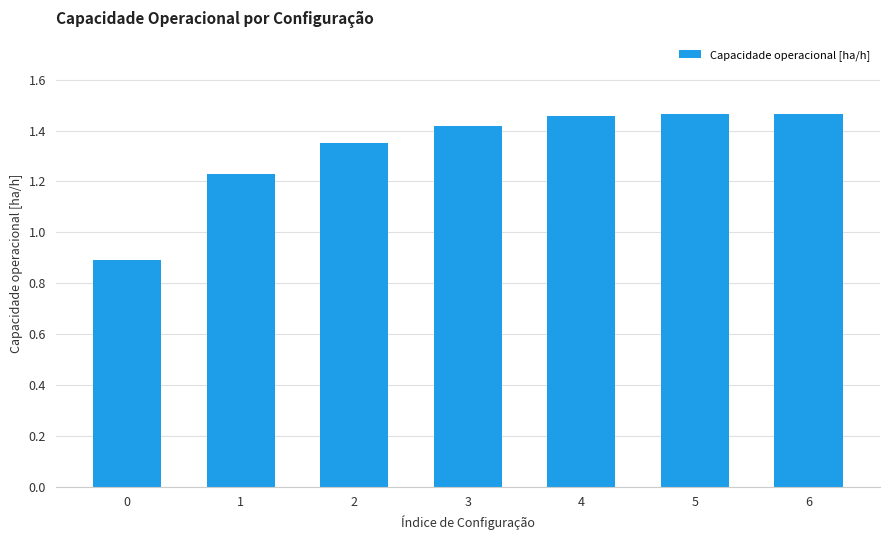

The value at 2 is 0.8. True or false?

False